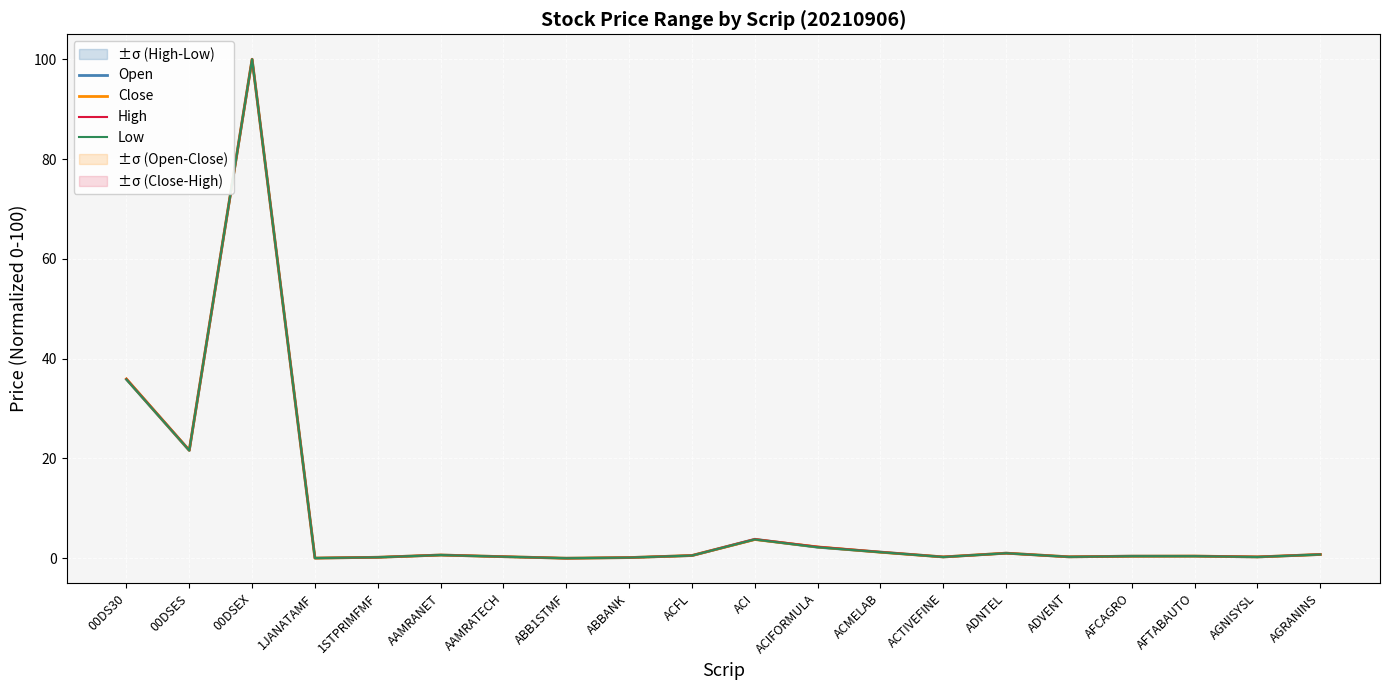

At how many categories does at least one series exceed 51?

1